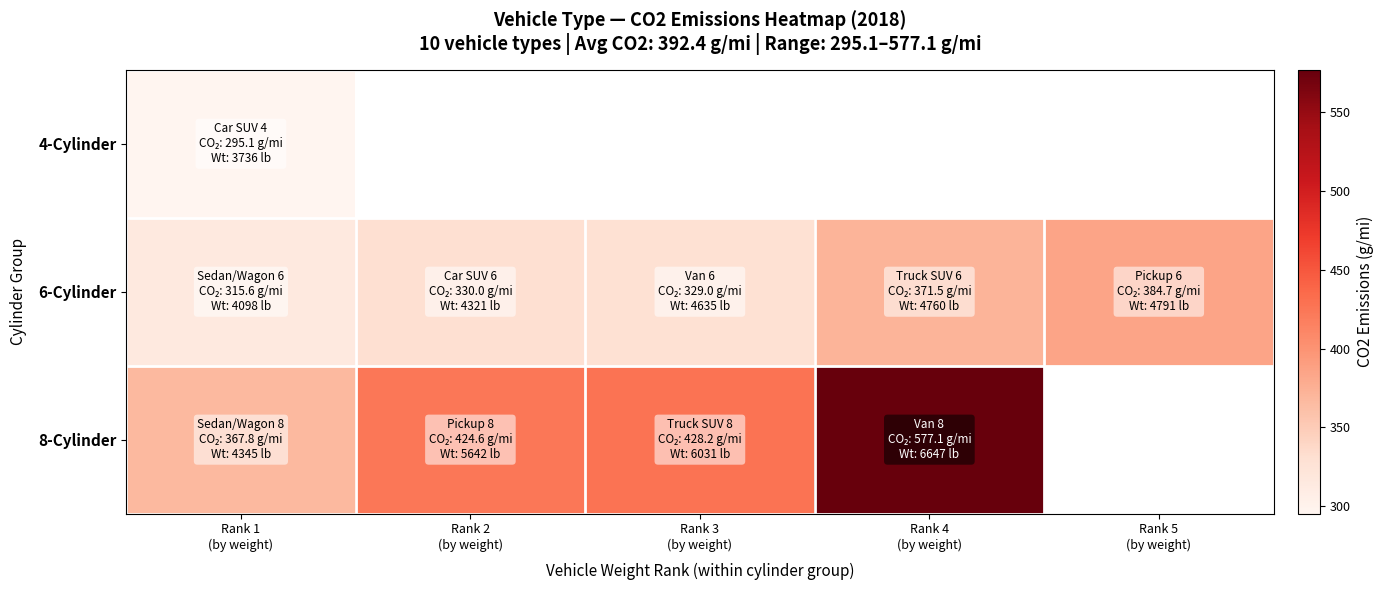

Which has a higher value, Rank 4
(by weight) or Rank 5
(by weight)?

Rank 5
(by weight)